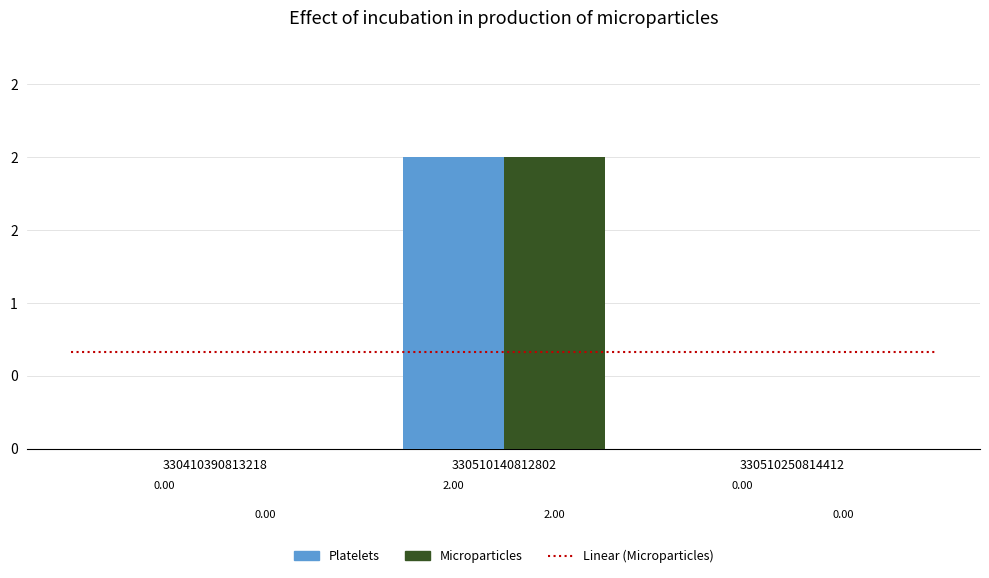

How many bars are there in total?

6